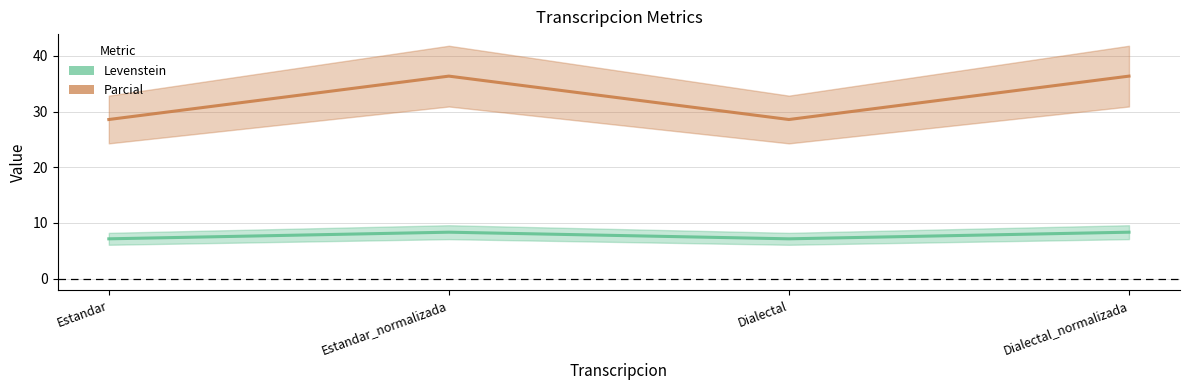

Where is Parcial nearest to the value 32?

Estandar